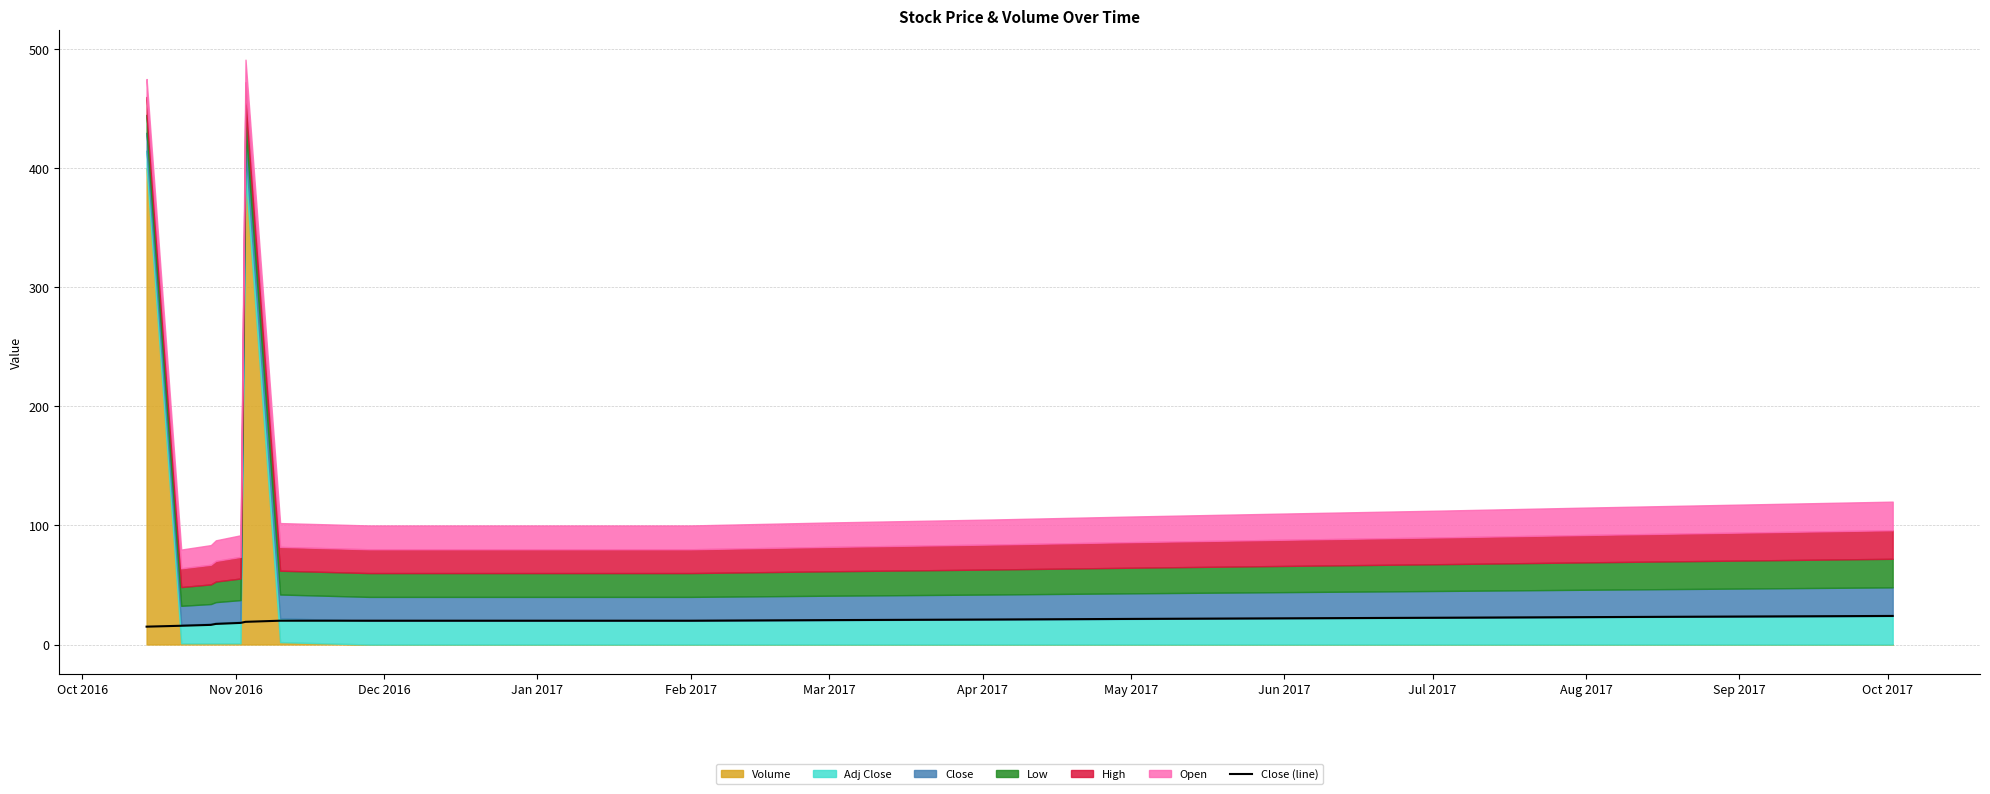

What is the minimum value for Close (line)?

15.0